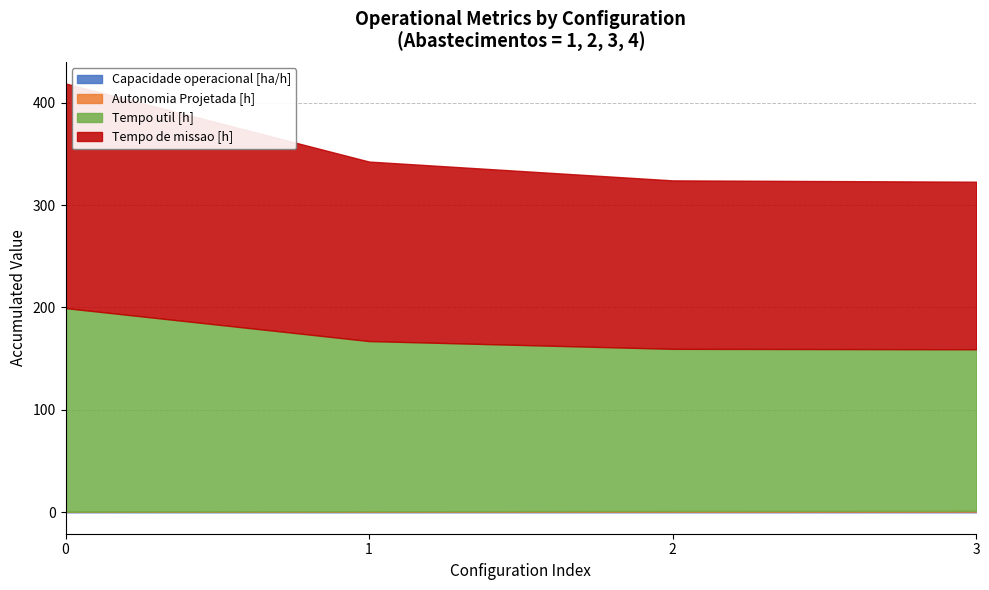

At how many categories does at least one series exceed 154?

4